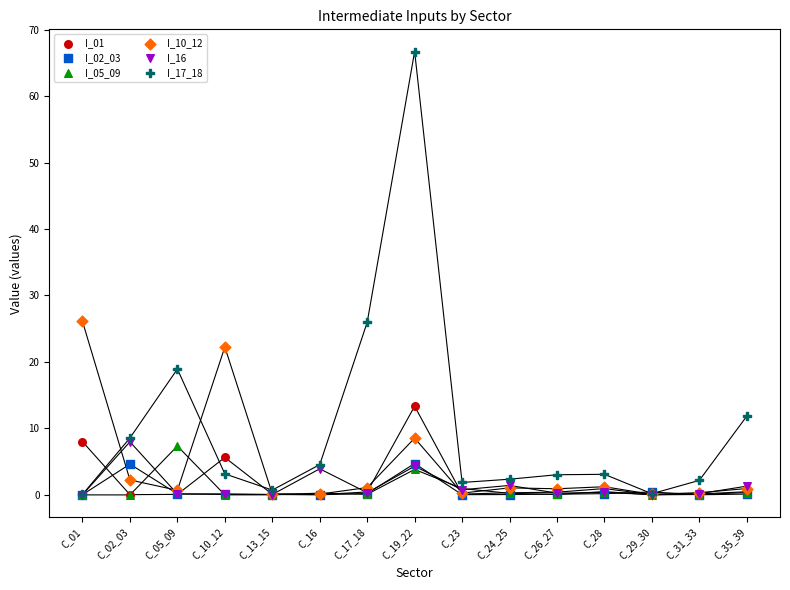

Which series reaches the maximum Y coordinate?

I_17_18